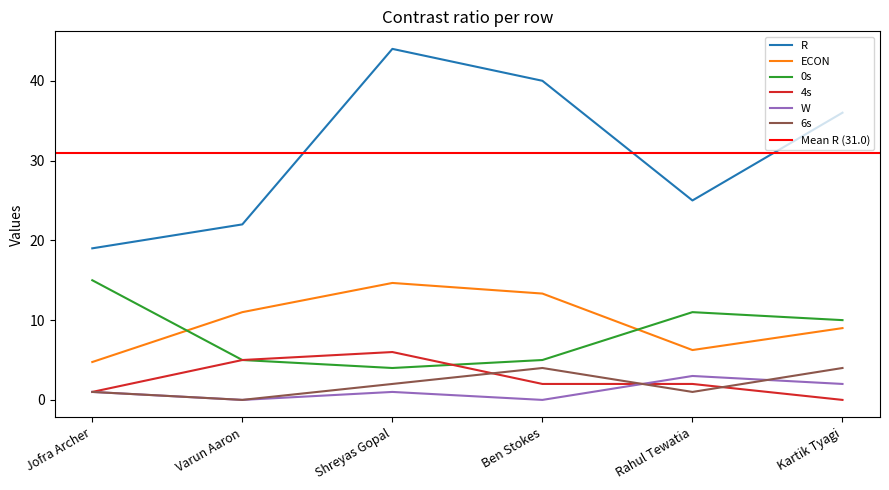

How many 4s values are between 1 and 5?

4